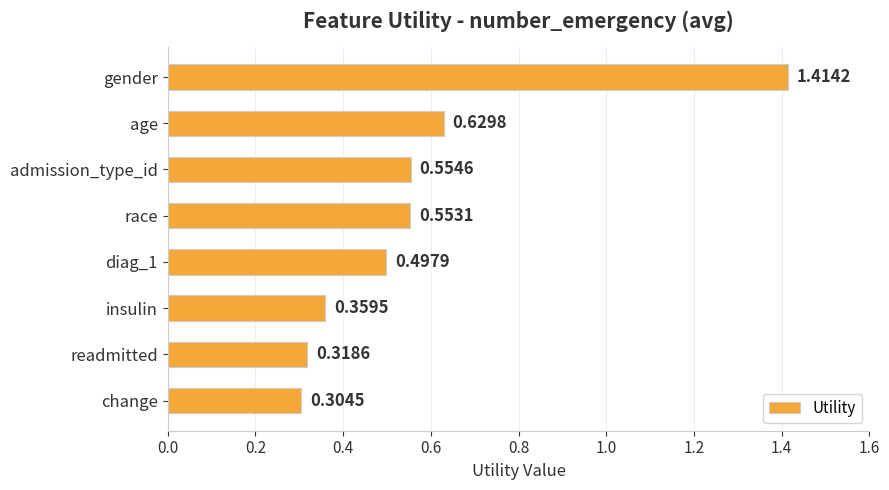

Between age and readmitted, which is larger?

age